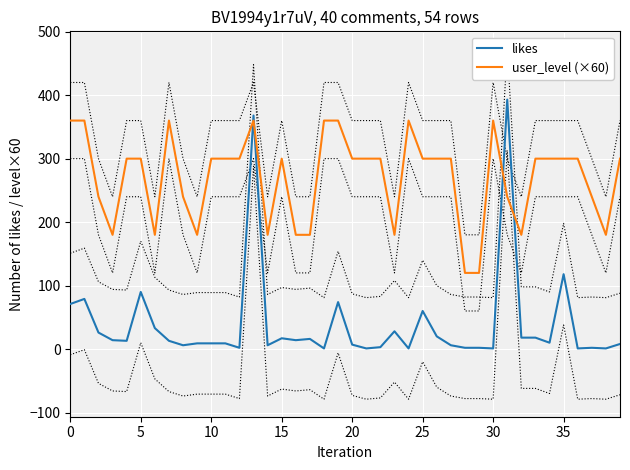

Reading left to right, extract all data points from this chart.

likes: 71	79	26	14	13	90	33	13	6	9	9	9	2	368	6	17	14	16	1	74	7	1	3	28	1	60	20	6	2	2	1	393	18	18	10	118	1	2	1	8
user_level (×60): 360	360	240	180	300	300	180	360	240	180	300	300	300	360	180	300	180	180	360	360	300	300	300	180	360	300	300	300	120	120	360	240	180	300	300	300	300	240	180	300